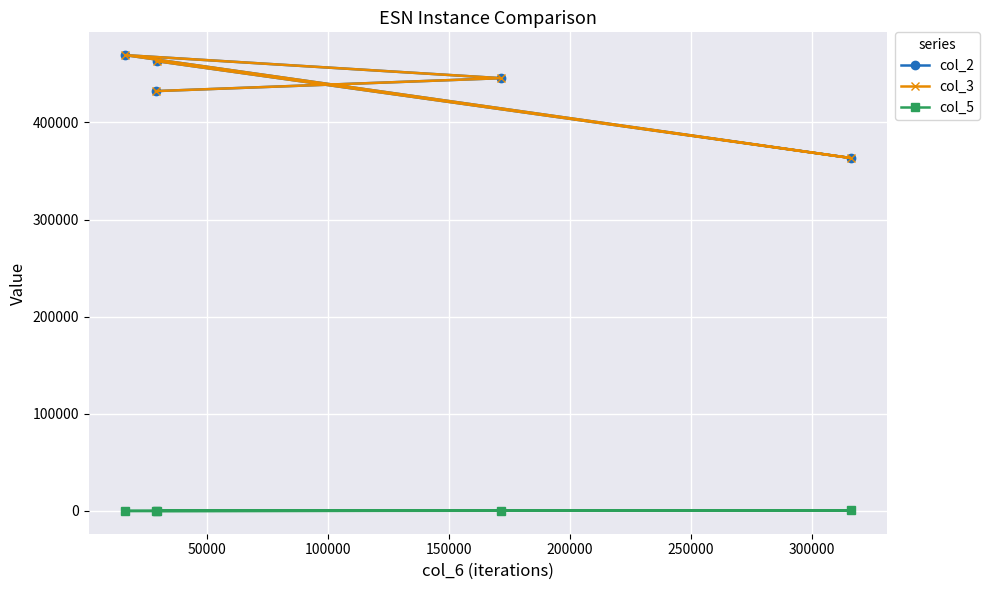

What is the value of the col_3 point at the 3rd from the left?

463094.1